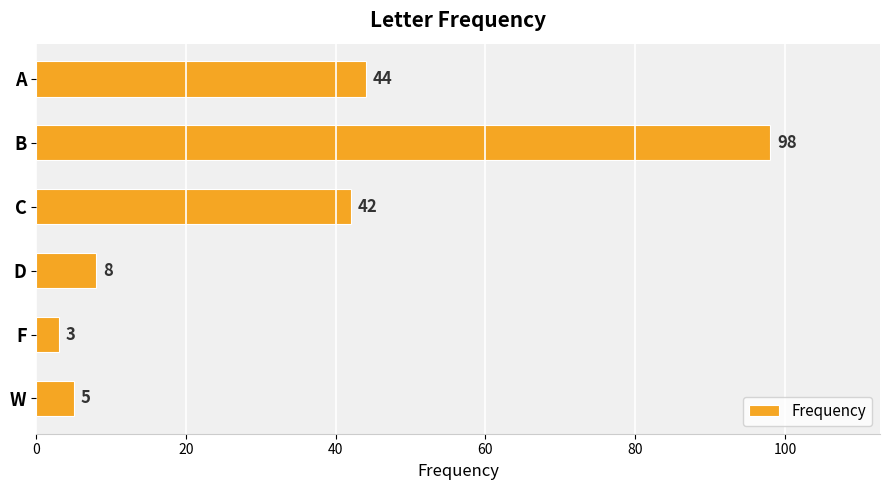

Rank the categories by value from lowest to highest.

F, W, D, C, A, B